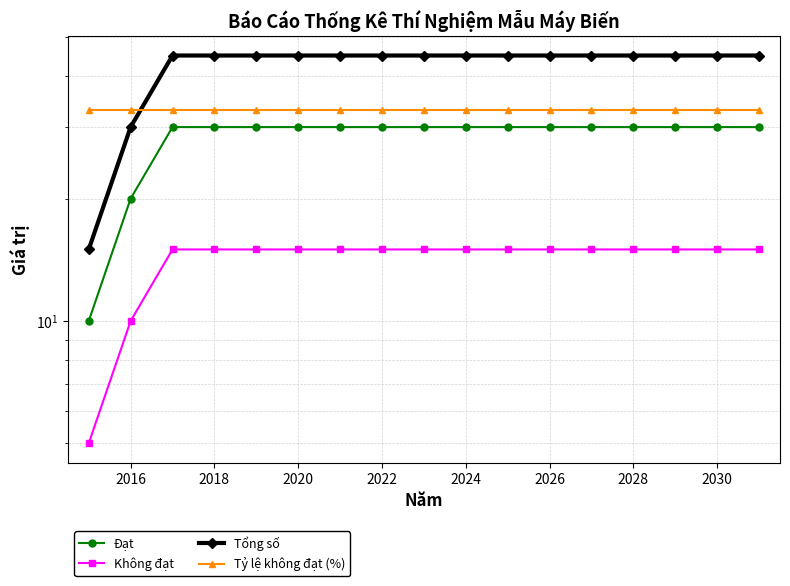

What is the lowest value of the Đạt series?

10